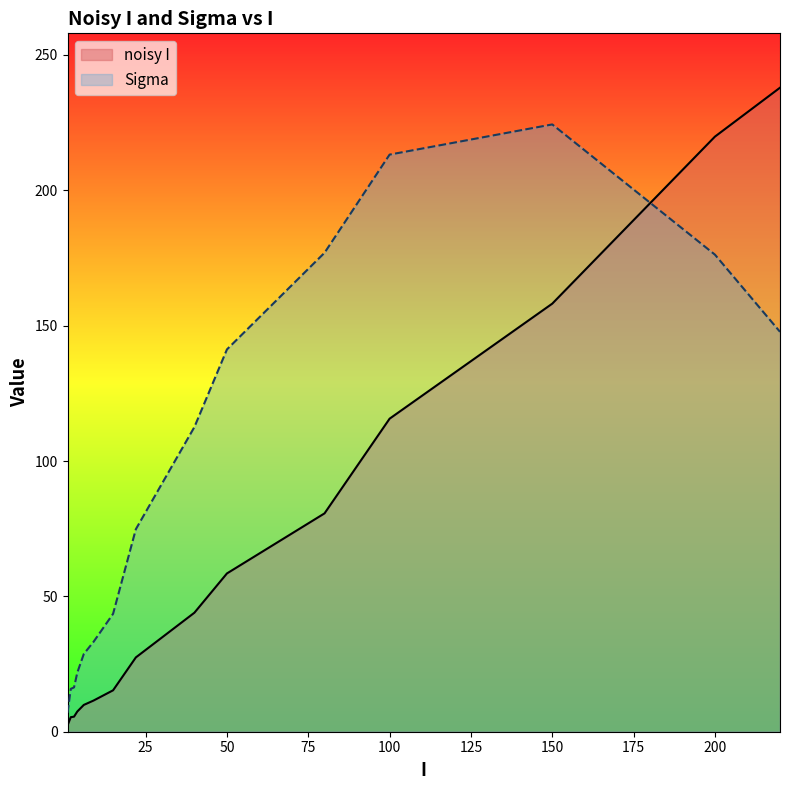

What is the highest value of the noisy I series?

237.9